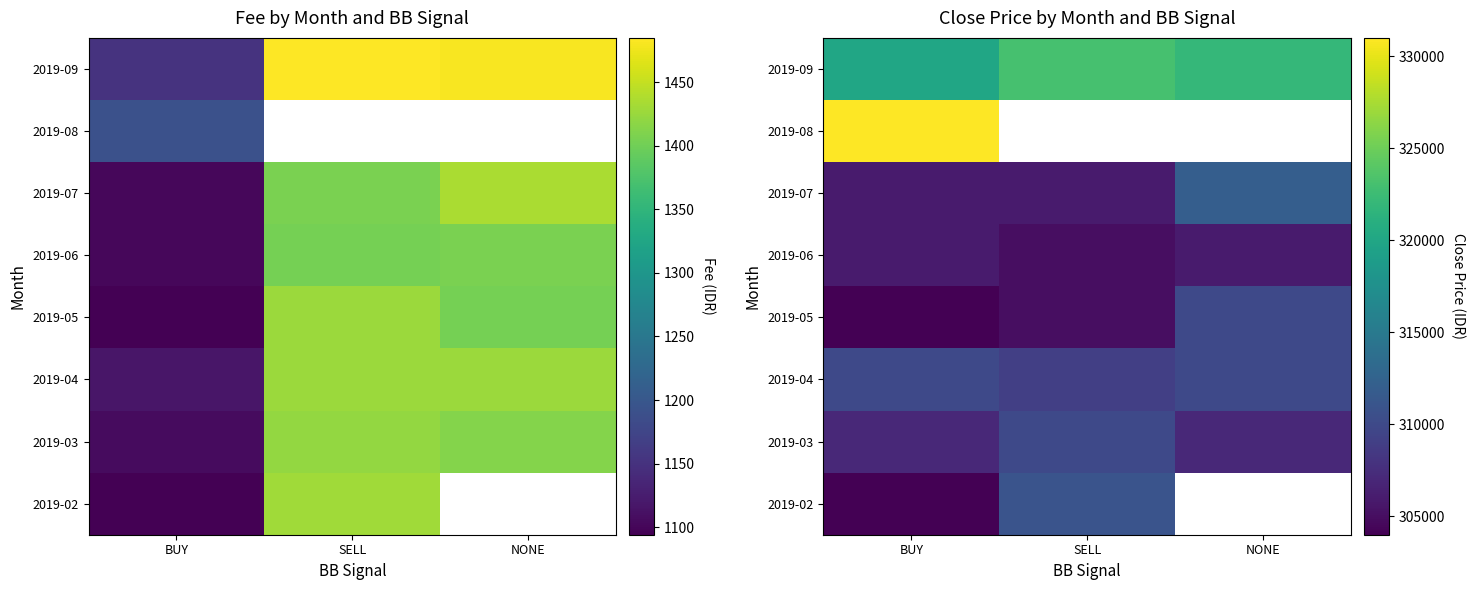

The value of 2019-02 at SELL is 311000.0. True or false?

True